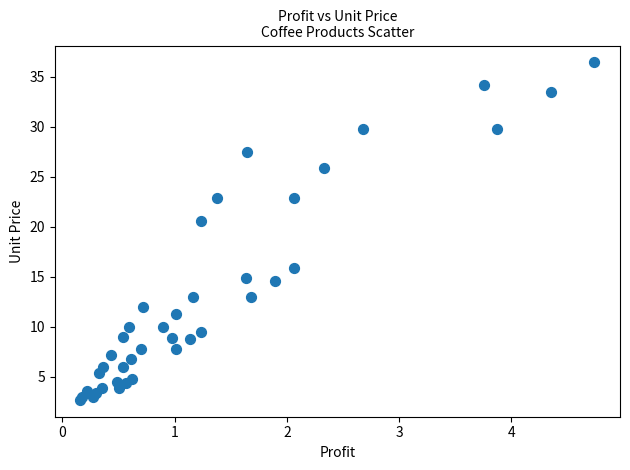

What Y value in the scatter plot is closest to 19?

20.6